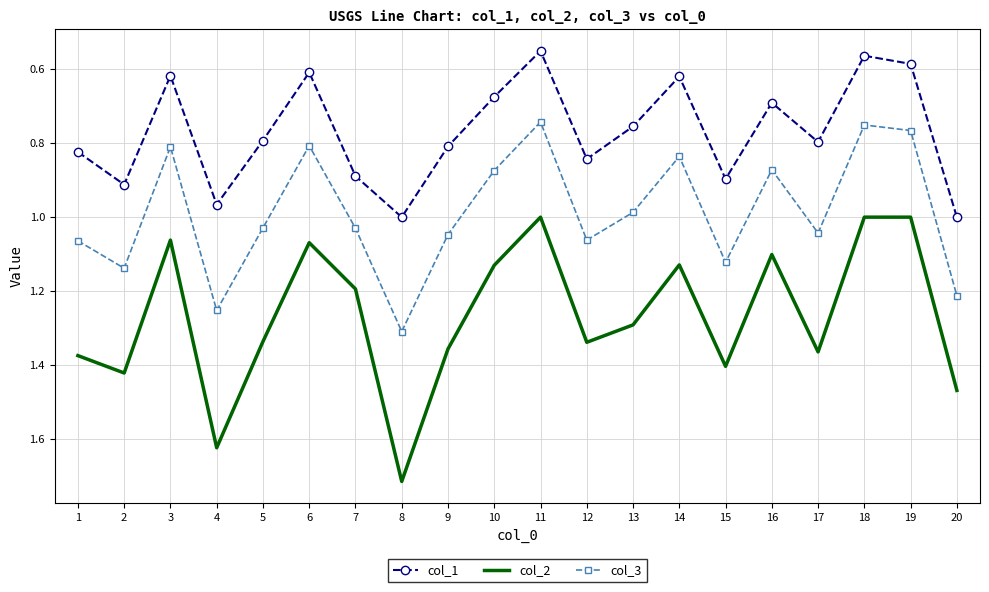

The value of col_1 at 8 is 1.0. True or false?

True